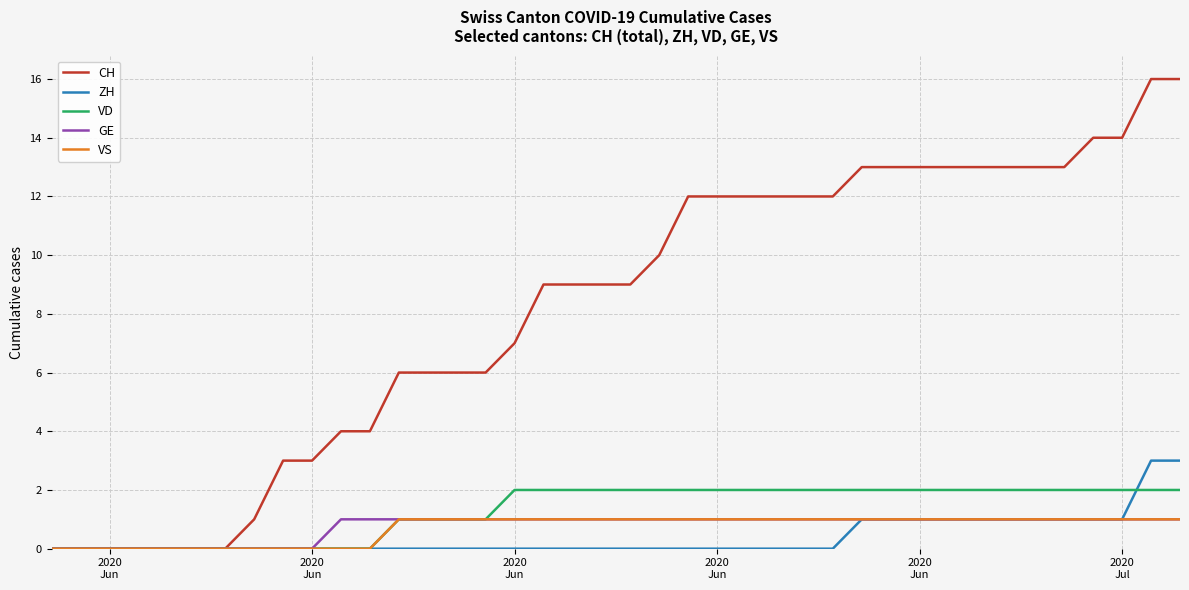

How many GE values are between 1 and 2?

30